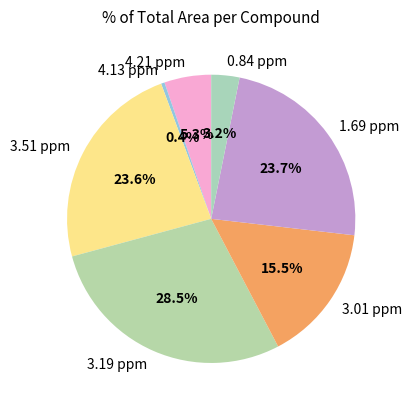

To the nearest percent, what is the difference between the 1.69 ppm and 4.21 ppm slice percentages?

18%